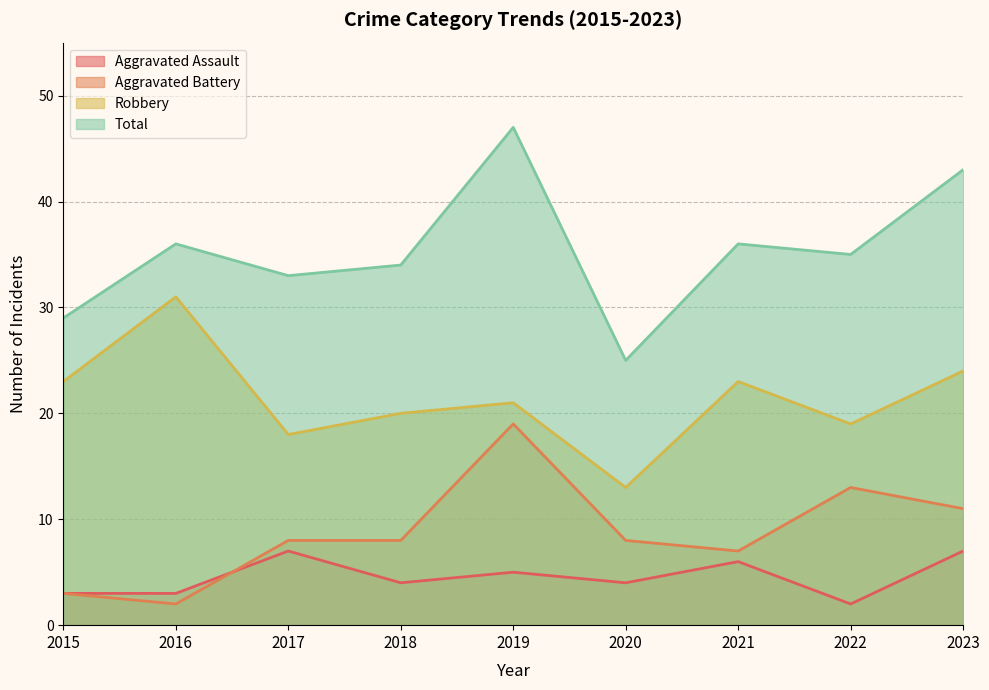

At which category is the sum across all series the highest?

2019